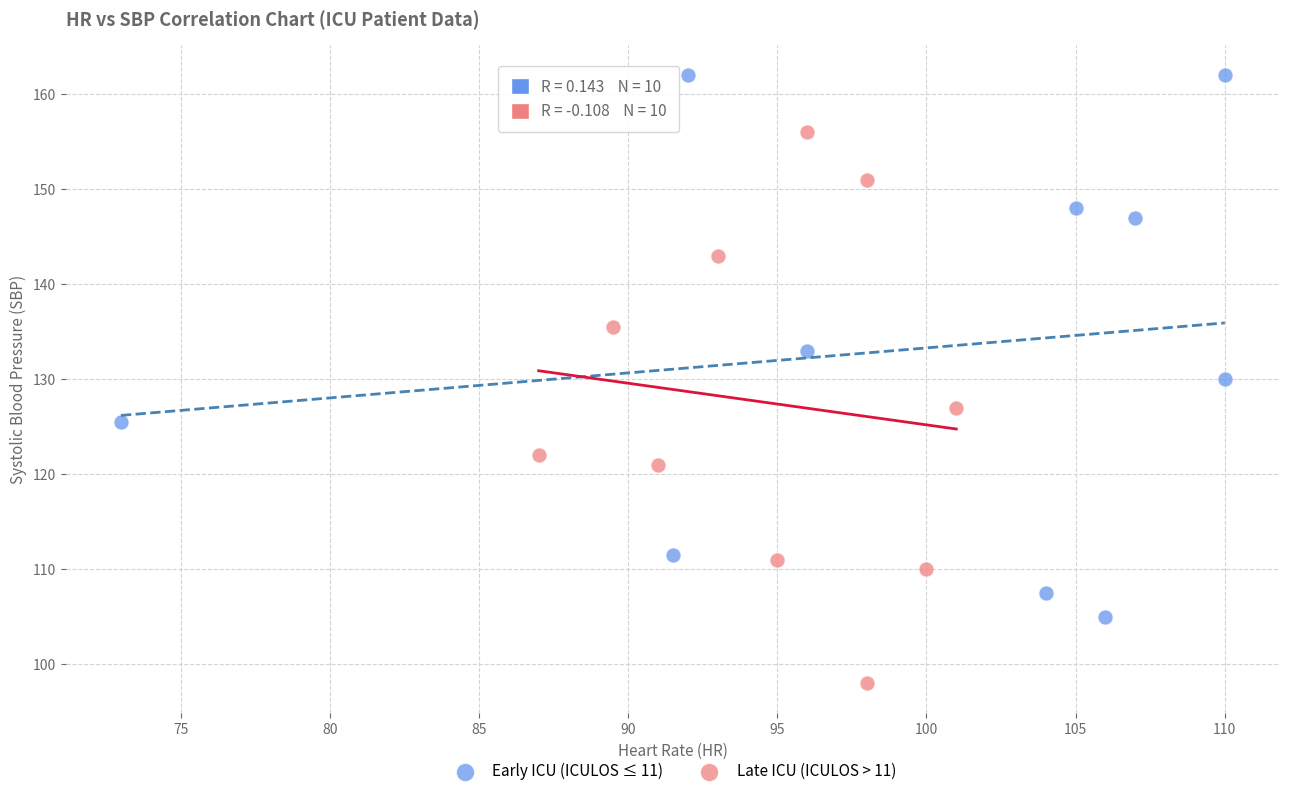

Which series reaches the maximum Y coordinate?

Early ICU (ICULOS ≤ 11)